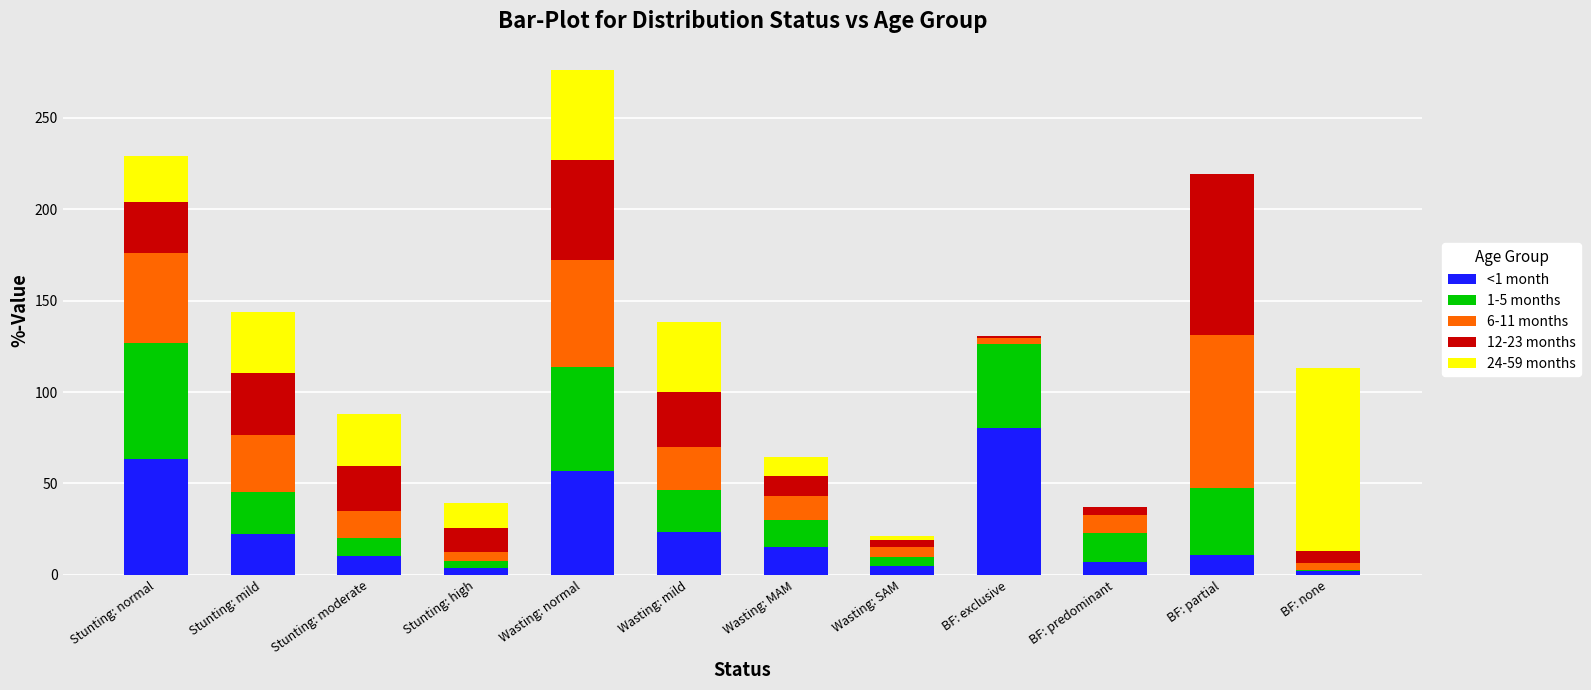

What is the total value across all series at Wasting: mild?

138.2